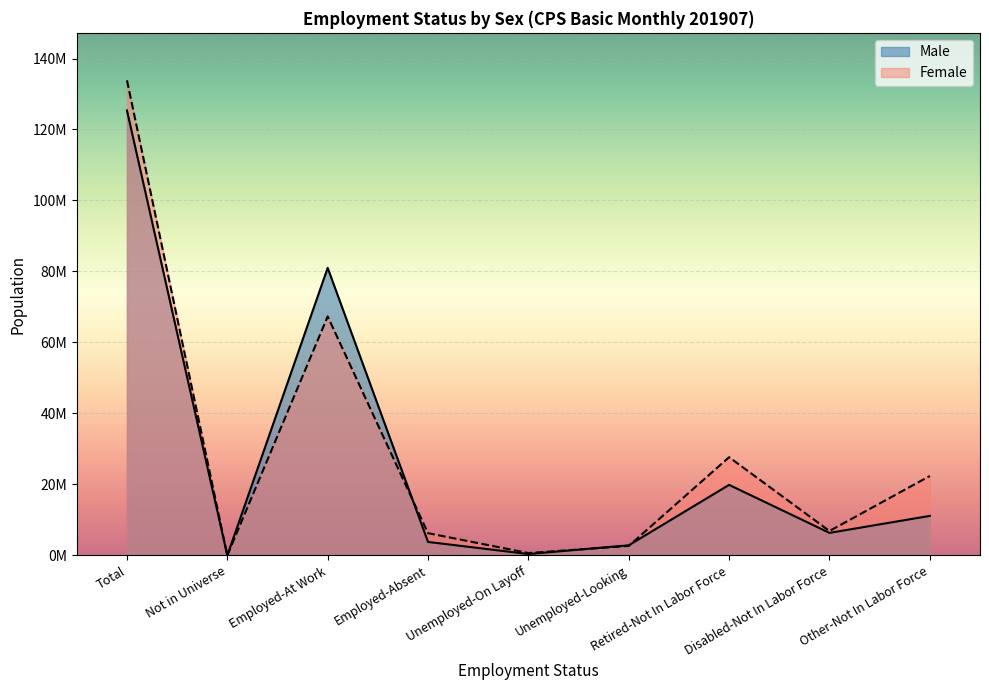

Does the chart display data point markers on the line(s)?

No